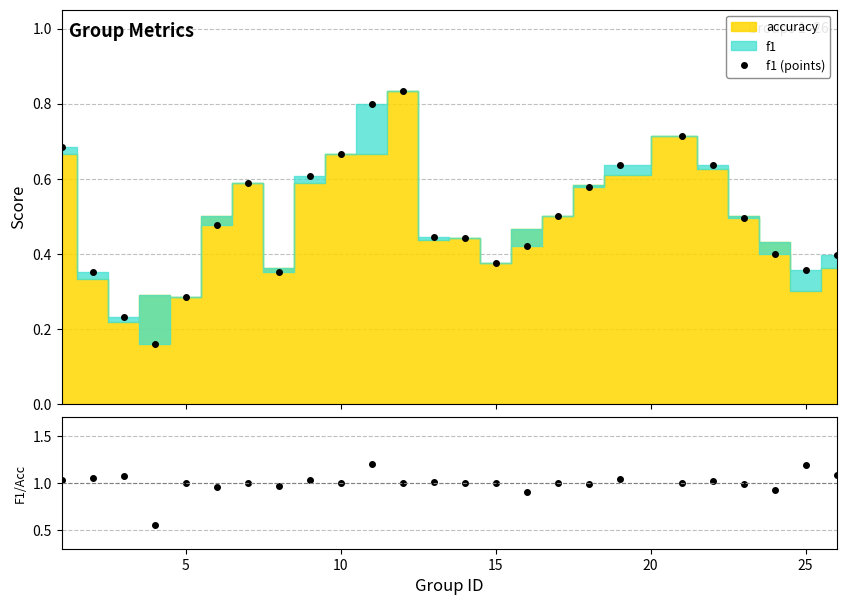

Reading left to right, transcribe all the data shown in this chart.

f1 (points): 0.7	0.4	0.2	0.2	0.3	0.5	0.6	0.4	0.6	0.7	0.8	0.8	0.4	0.4	0.4	0.4	0.5	0.6	0.6	0.7	0.6	0.5	0.4	0.4	0.4
f1/accuracy: 1.0	1.1	1.1	0.6	1.0	1.0	1.0	1.0	1.0	1.0	1.2	1.0	1.0	1.0	1.0	0.9	1.0	1.0	1.0	1.0	1.0	1.0	0.9	1.2	1.1